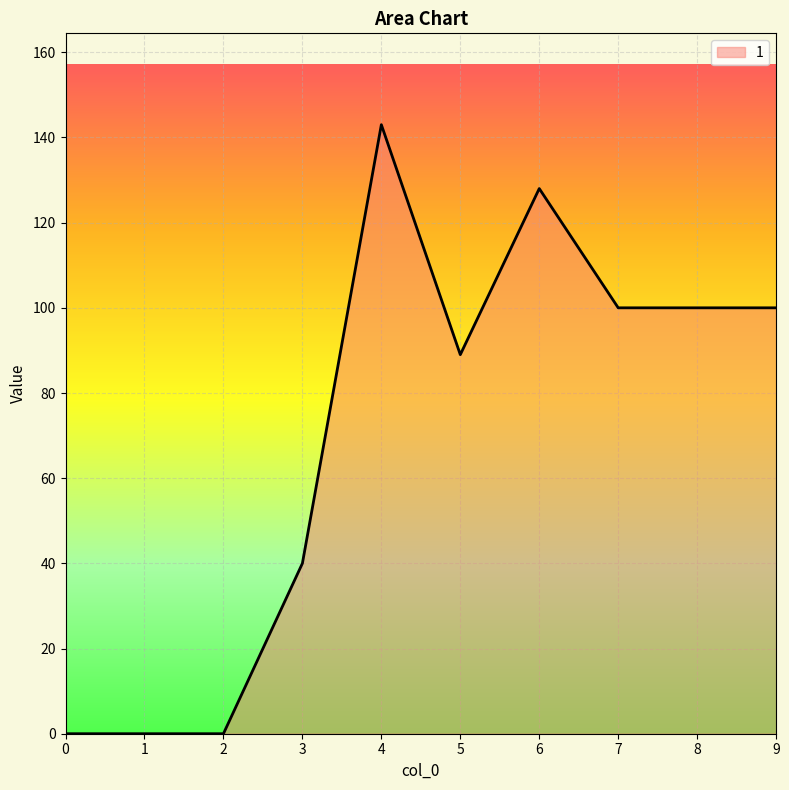

The value at 2 is 0. True or false?

True